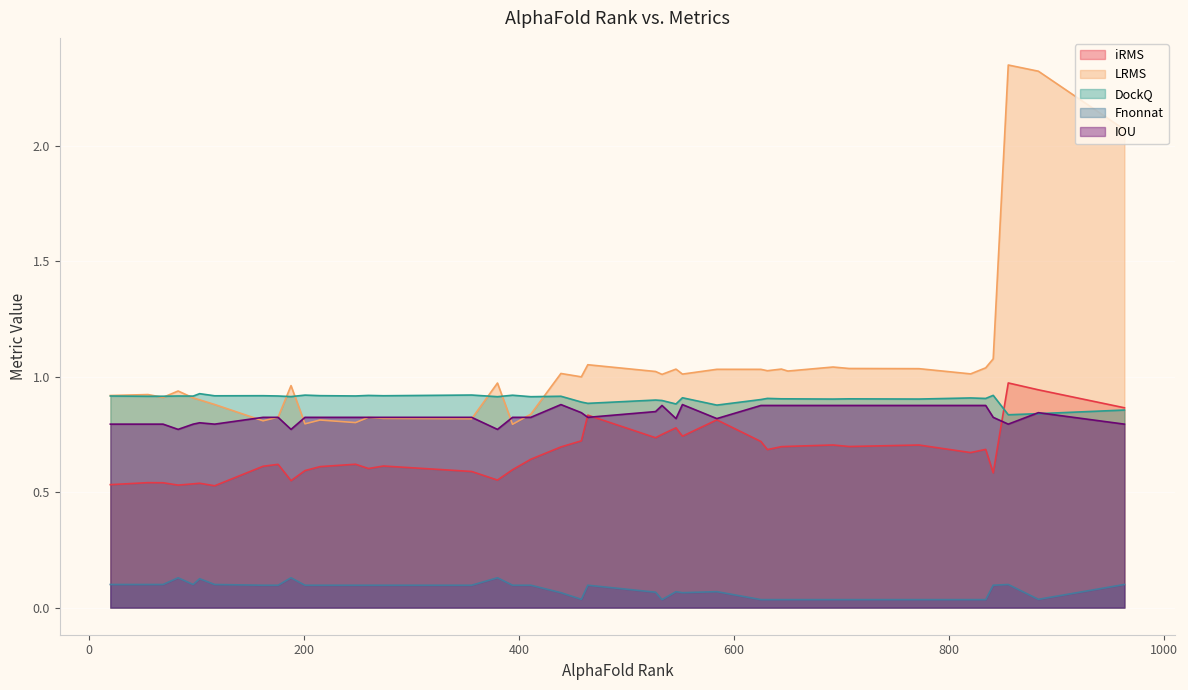

List the labels in order of DockQ value, smallest first.

855, 883, 963, 584, 546, 464, 458, 533, 527, 625, 692, 772, 707, 650, 644, 834, 631, 820, 552, 411, 380, 188, 55, 439, 69, 97, 20, 83, 176, 248, 117, 274, 162, 215, 260, 841, 394, 201, 356, 103